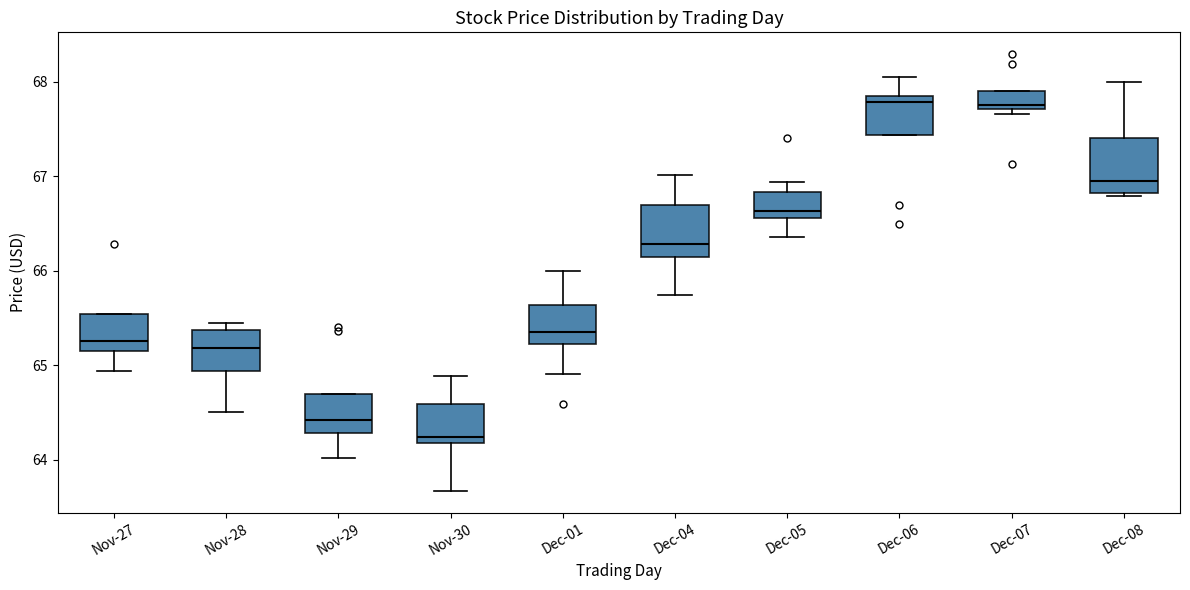

Reading left to right, transcribe this box plot: for each box, give where its median line is, the range the box spans, and where its two whiskers end, as read against the y-axis. The values are not printed on the chart, so give them approximately, as read against the axis.

Nov-27: median 65.3, box 65.2 to 65.5, whiskers 64.9 to 65.5
Nov-28: median 65.2, box 64.9 to 65.4, whiskers 64.5 to 65.4 (just above the box's upper edge)
Nov-29: median 64.4, box 64.3 to 64.7, whiskers 64.0 to 64.7
Nov-30: median 64.2 (just above the box's lower edge), box 64.2 to 64.6, whiskers 63.7 to 64.9
Dec-01: median 65.3, box 65.2 to 65.6, whiskers 64.9 to 66.0
Dec-04: median 66.3, box 66.1 to 66.7, whiskers 65.7 to 67.0
Dec-05: median 66.6 (just above the box's lower edge), box 66.6 to 66.8, whiskers 66.4 to 66.9
Dec-06: median 67.8 (just below the box's upper edge), box 67.4 to 67.8, whiskers 67.4 to 68.1
Dec-07: median 67.8, box 67.7 to 67.9, whiskers 67.7 (just below the box's lower edge) to 67.9
Dec-08: median 66.9, box 66.8 to 67.4, whiskers 66.8 (just below the box's lower edge) to 68.0